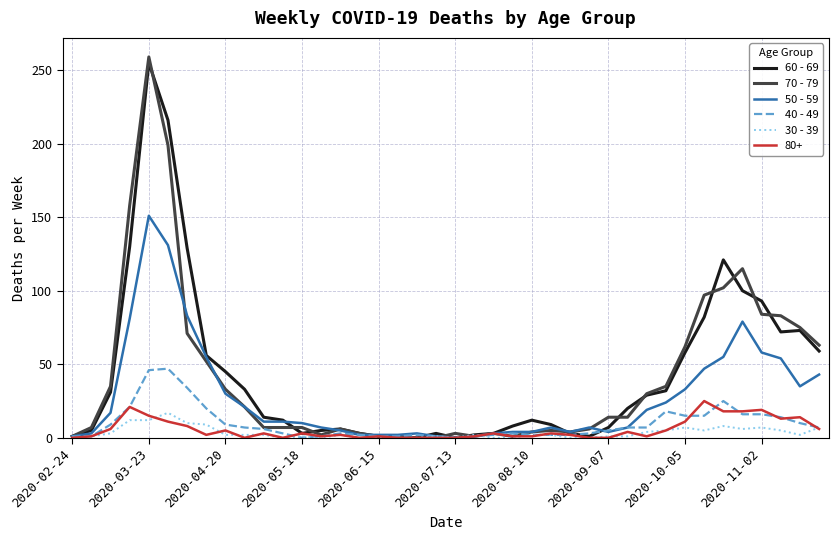

Is this an area chart (filled region under the line)?

No